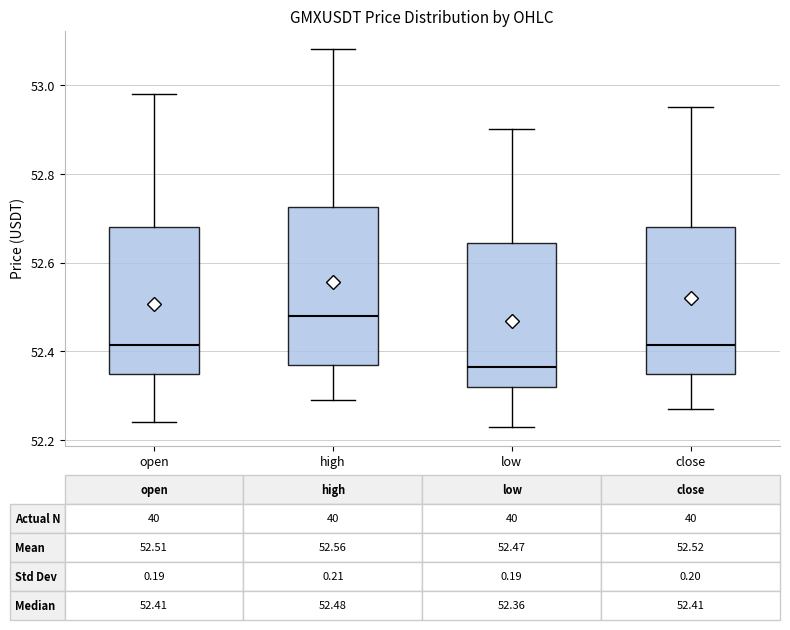

Which box's median line is the lowest?

low